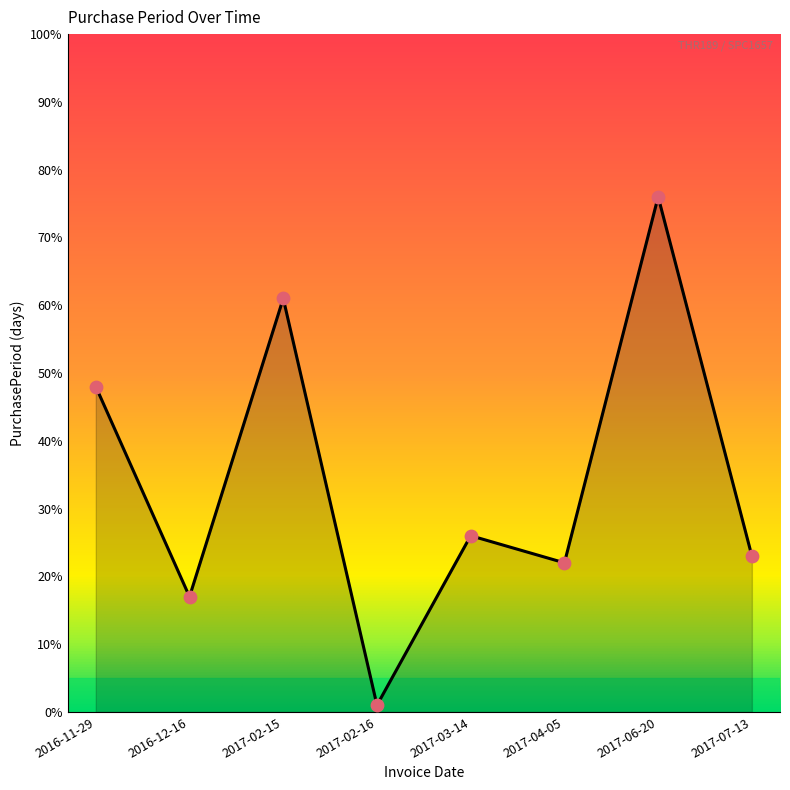

What is the ratio of the value at 2017-06-20 to the value at 2017-03-14?

2.9